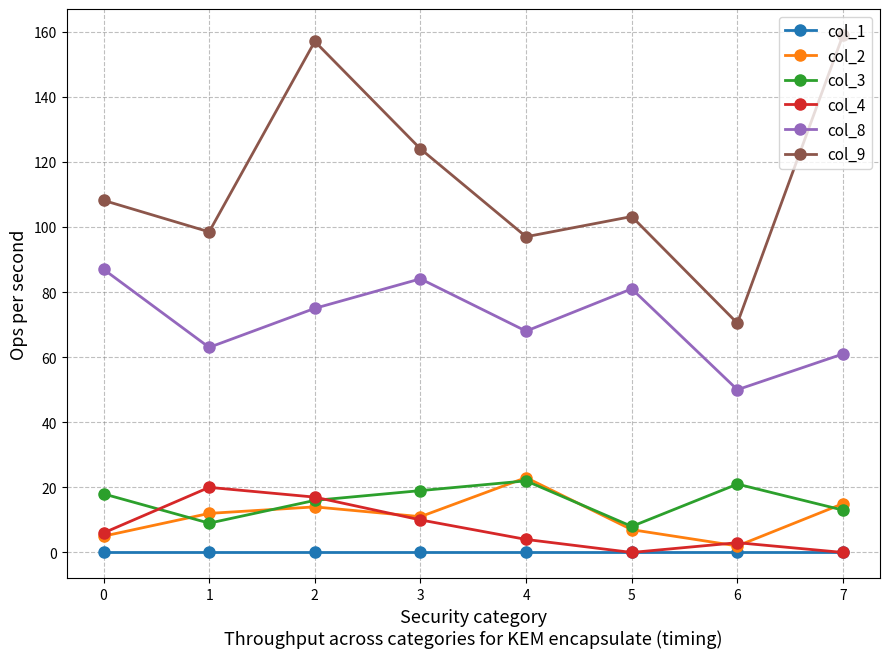

Reading left to right, extract all data points from this chart.

col_1: 0.0	0.0	0.0	0.0	0.0	0.0	0.0	0.0
col_2: 5.0	12.0	14.0	11.0	23.0	7.0	2.0	15.0
col_3: 18.0	9.0	16.0	19.0	22.0	8.0	21.0	13.0
col_4: 6.0	20.0	17.0	10.0	4.0	0.0	3.0	0.0
col_8: 87.0	63.0	75.0	84.1	68.0	81.0	50.0	61.0
col_9: 108.2	98.5	157.0	124.0	97.0	103.2	70.4	159.0